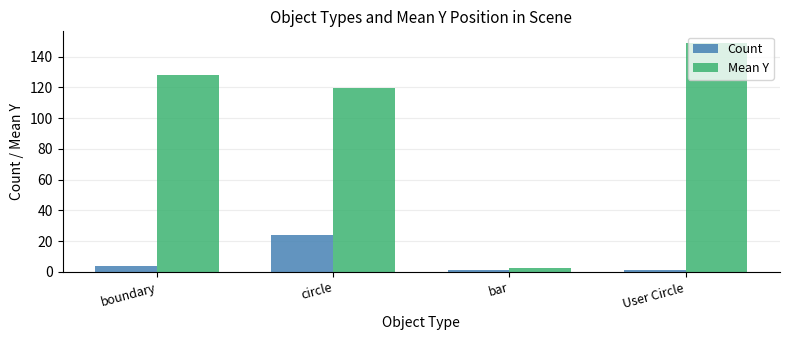

Rank the series at bar from lowest to highest value.

Count, Mean Y